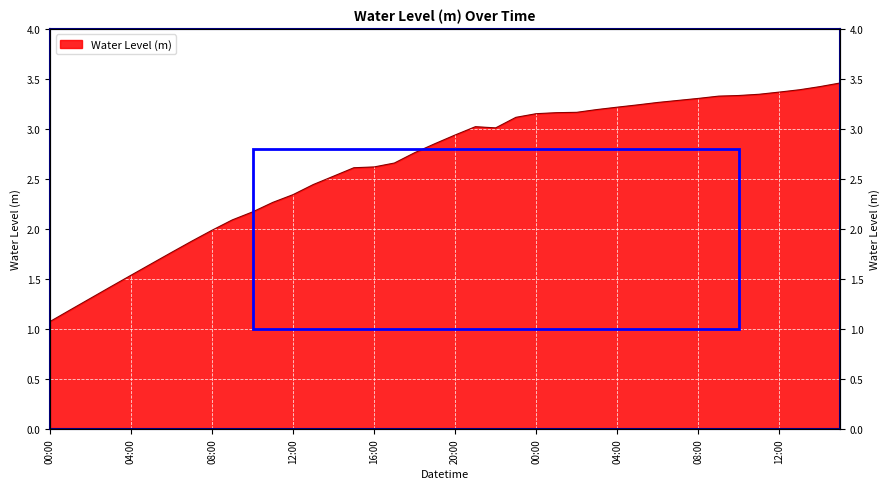

List the labels in order of value, largest first.

2024-09-06 15:00, 2024-09-06 14:00, 2024-09-06 13:00, 2024-09-06 12:00, 2024-09-06 11:00, 2024-09-06 10:00, 2024-09-06 09:00, 2024-09-06 08:00, 2024-09-06 07:00, 2024-09-06 06:00, 2024-09-06 05:00, 2024-09-06 04:00, 2024-09-06 03:00, 2024-09-06 02:00, 2024-09-06 01:00, 2024-09-06 00:00, 2024-09-05 23:00, 2024-09-05 21:00, 2024-09-05 22:00, 2024-09-05 20:00, 2024-09-05 19:00, 2024-09-05 18:00, 2024-09-05 17:00, 2024-09-05 16:00, 2024-09-05 15:00, 2024-09-05 14:00, 2024-09-05 13:00, 2024-09-05 12:00, 2024-09-05 11:00, 2024-09-05 10:00, 2024-09-05 09:00, 2024-09-05 08:00, 2024-09-05 07:00, 2024-09-05 06:00, 2024-09-05 05:00, 2024-09-05 04:00, 2024-09-05 03:00, 2024-09-05 02:00, 2024-09-05 01:00, 2024-09-05 00:00